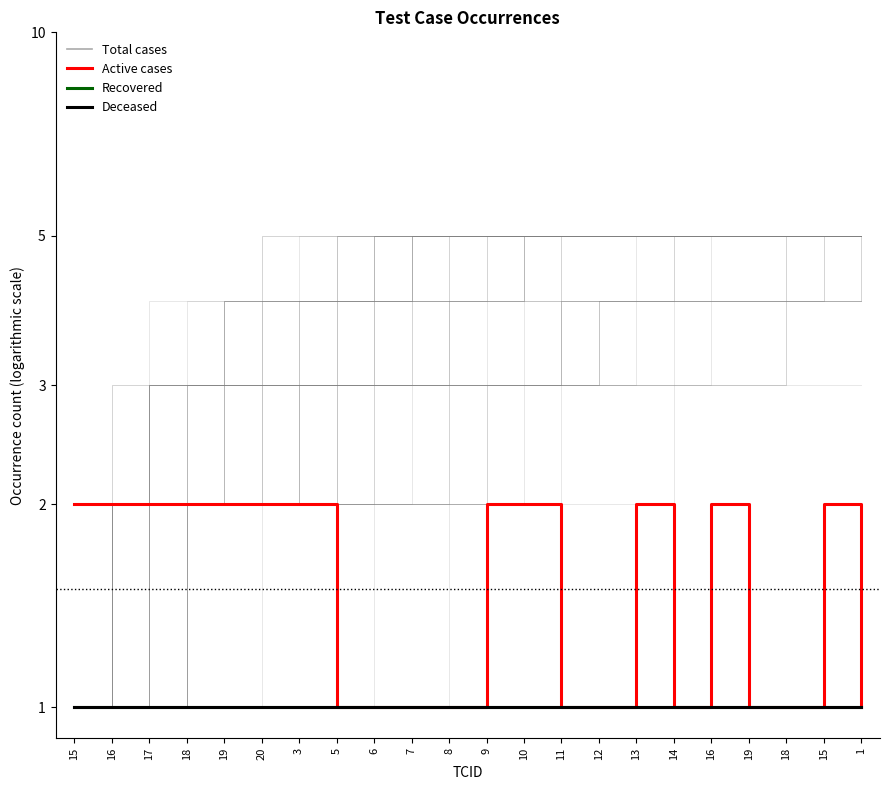

True or false: Deceased has a value of 2 at 20.

False